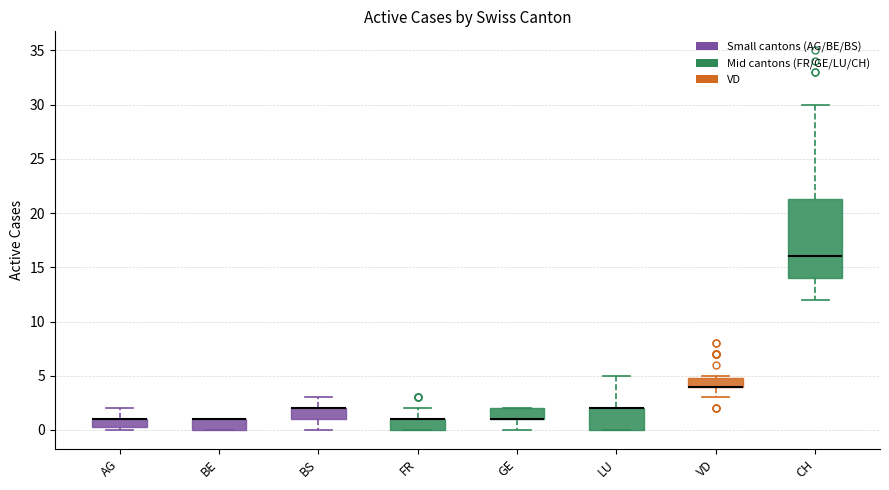

Reading left to right, read every box against the y-axis: the position of its median line, the range the box covers, and the ends of its whiskers. The values are not printed on the chart, so give them approximately, as read against the axis.

AG: median 1.0 (drawn on the box's upper edge), box 0.5 to 1.0, whiskers 0.0 to 2.0
BE: median 1.0 (drawn on the box's upper edge), box 0.0 to 1.0, whiskers 0.0 to 1.0
BS: median 2.0 (drawn on the box's upper edge), box 1.0 to 2.0, whiskers 0.0 to 3.0
FR: median 1.0 (drawn on the box's upper edge), box 0.0 to 1.0, whiskers 0.0 to 2.0
GE: median 1.0 (drawn on the box's lower edge), box 1.0 to 2.0, whiskers 0.0 to 2.0
LU: median 2.0 (drawn on the box's upper edge), box 0.0 to 2.0, whiskers 0.0 to 5.0
VD: median 4.0 (drawn on the box's lower edge), box 4.0 to 5.0, whiskers 3.0 to 5.0 (just above the box's upper edge)
CH: median 16.0, box 14.0 to 21.5, whiskers 12.0 to 30.0